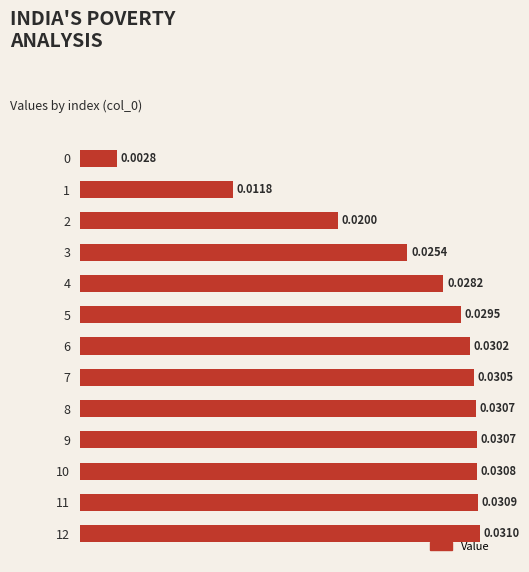

Between 2 and 4, which is larger?

4